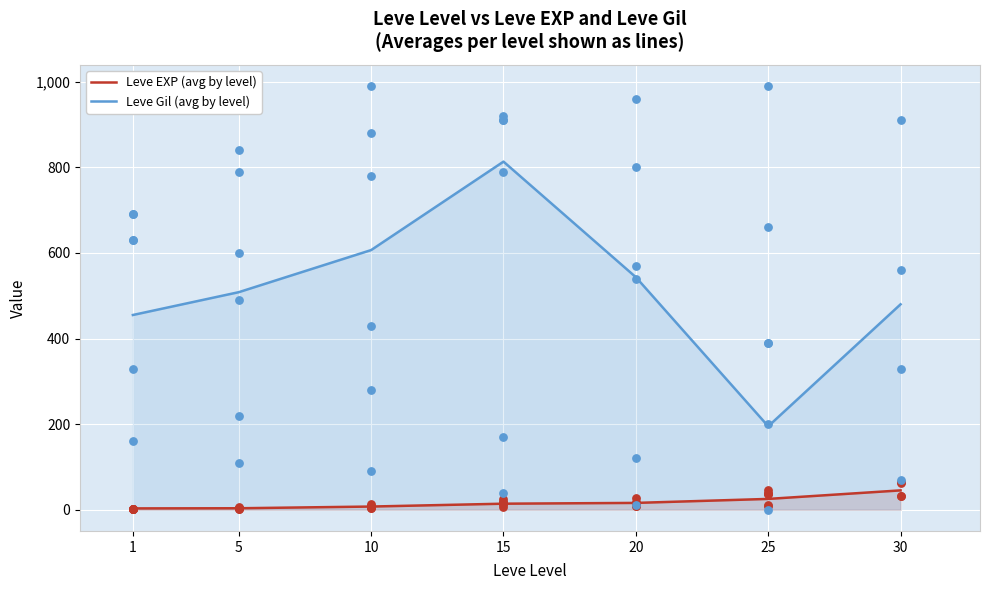

At how many categories does at least one series exceed 753?

1